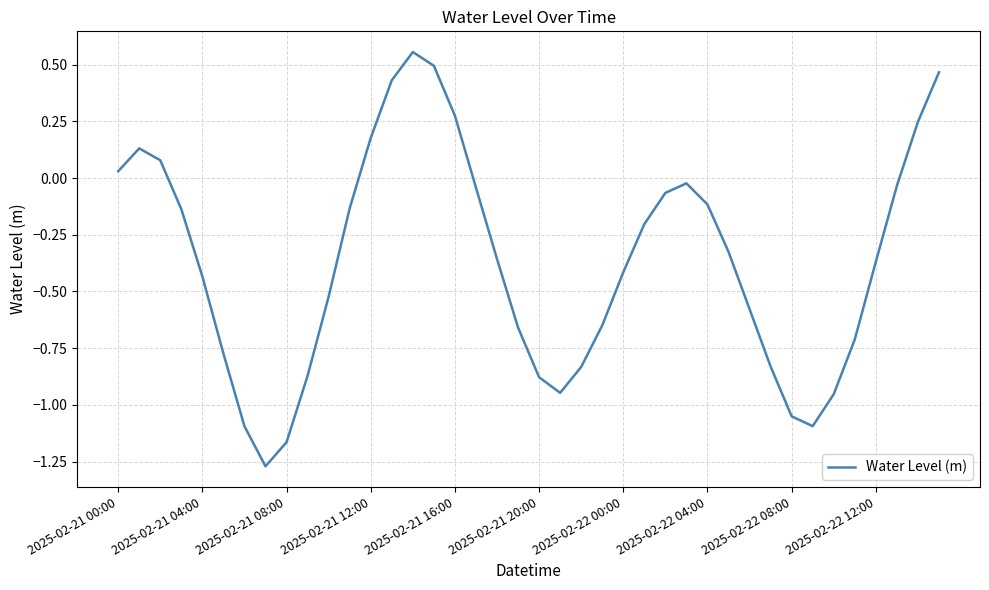

What is the difference between the maximum and minimum values?

1.8